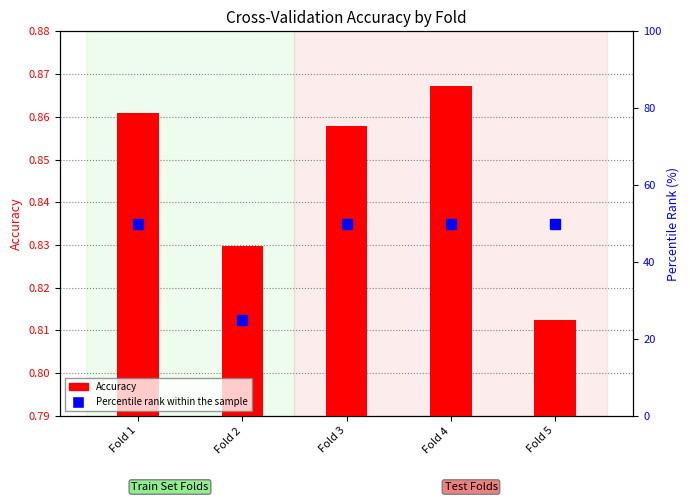

What is the minimum value shown in the chart?

0.8